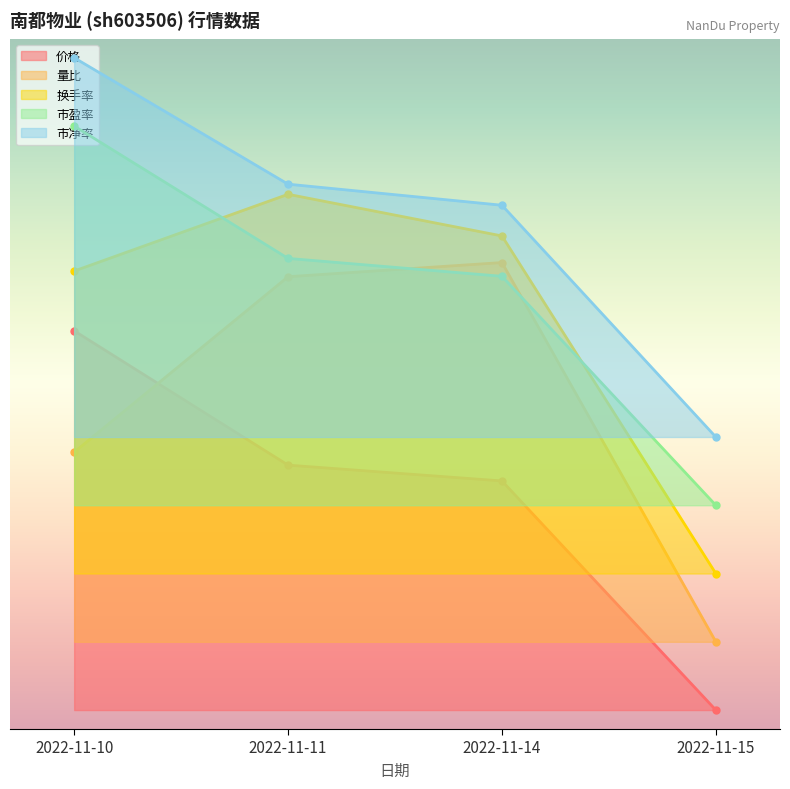

True or false: 市盈率 and 价格 cross at least once.

False